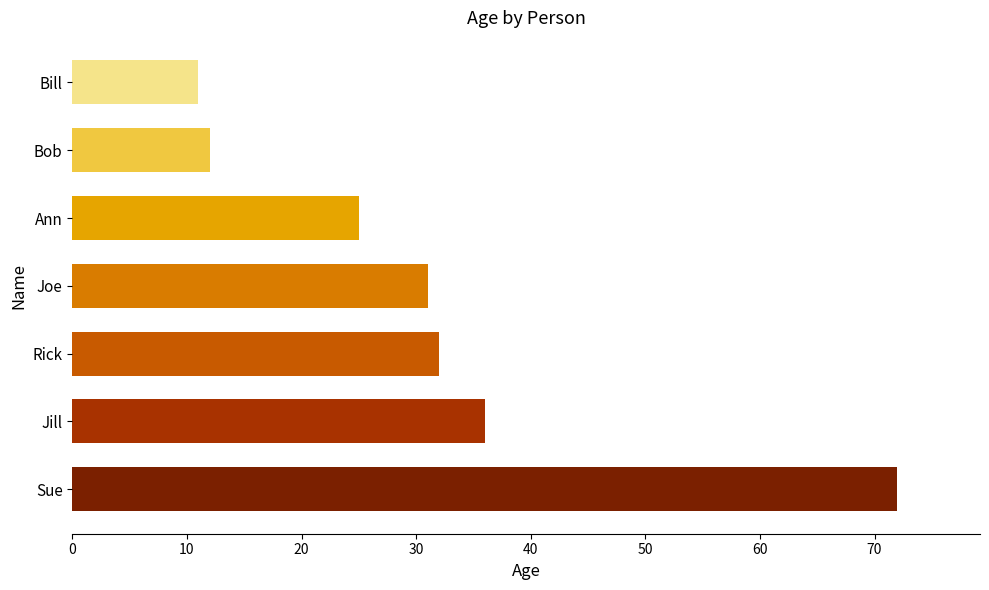

What is the difference between the maximum and minimum values?

61